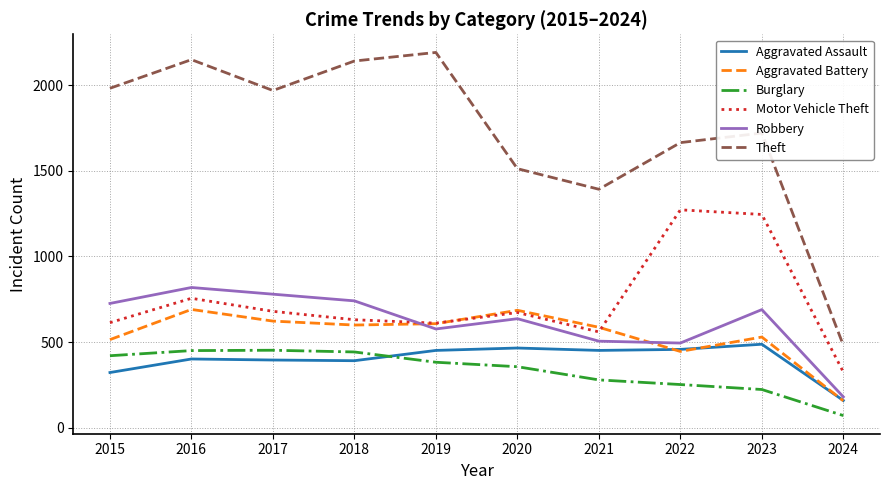

How many intersections are there between Robbery and Motor Vehicle Theft?

1